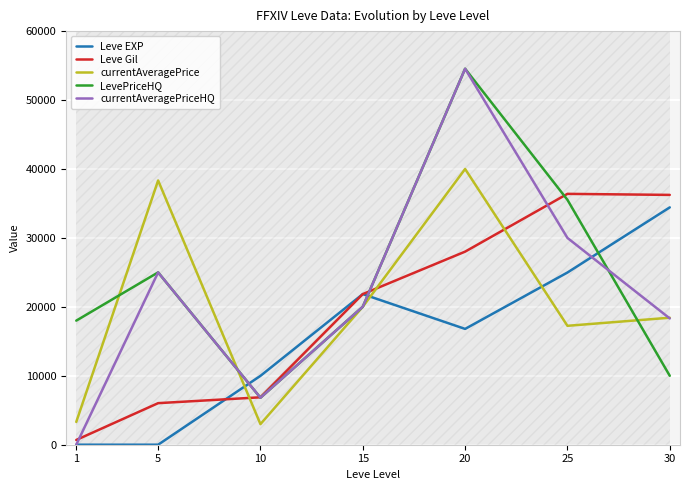

Which series has the largest range (max minus min)?

currentAveragePriceHQ